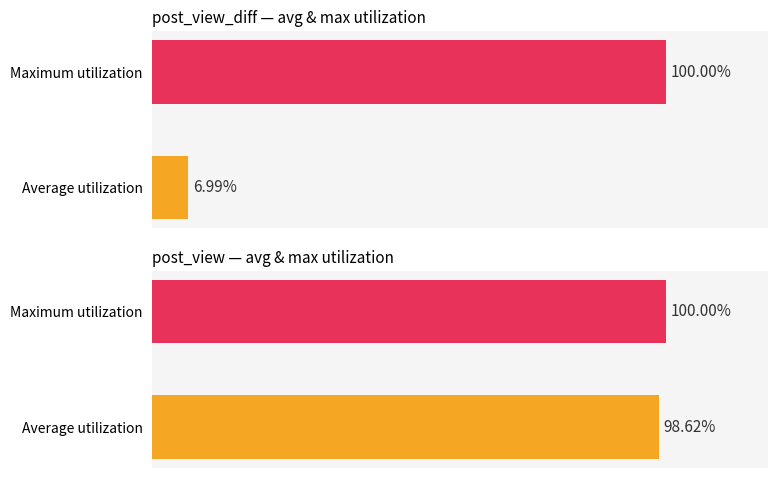

Which series has the largest total across all categories?

post_view